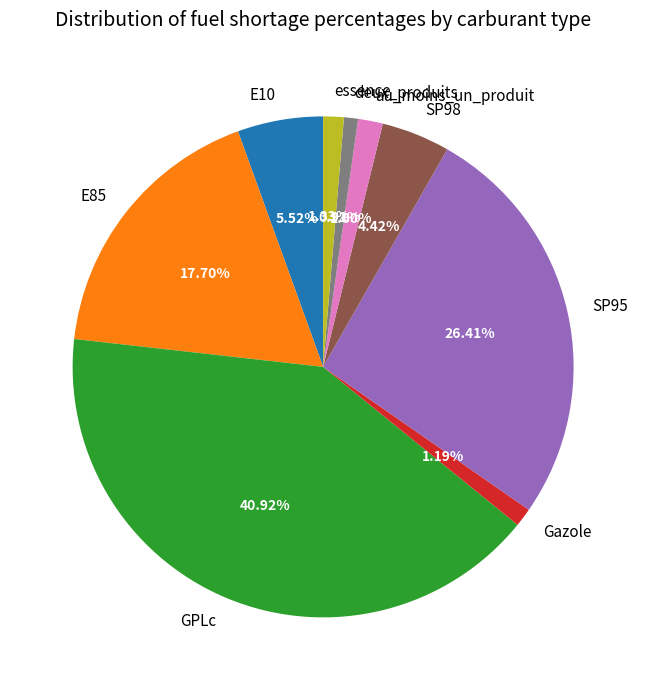

How many slices are in this pie chart?

9